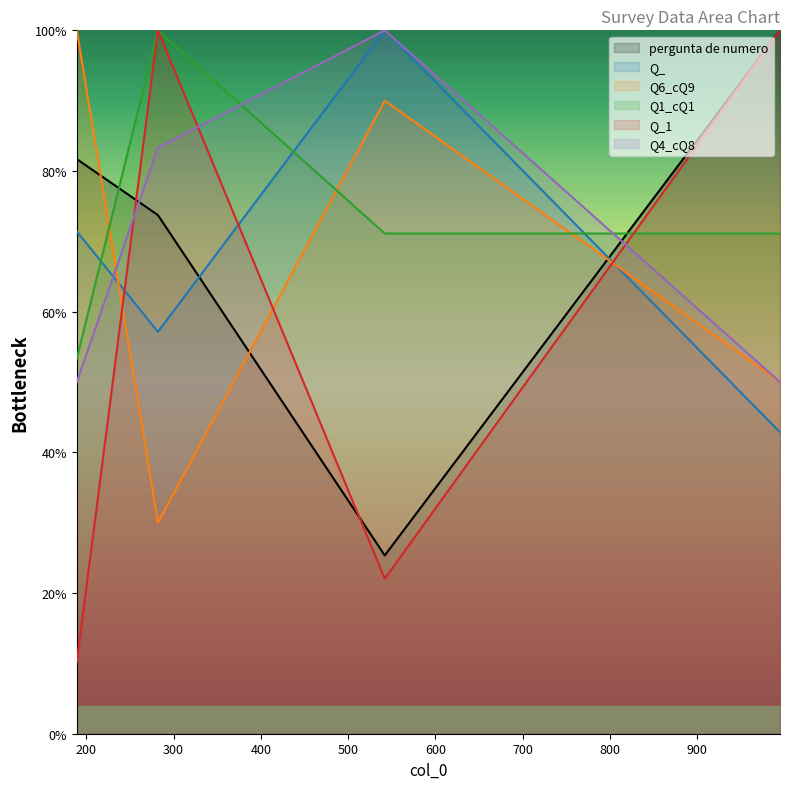

Reading left to right, transcribe all the data shown in this chart.

pergunta de numero: 81.7	73.7	25.4	100.0
Q_: 71.4	57.1	100.0	42.9
Q6_cQ9: 100.0	30.0	90.0	50.0
Q1_cQ1: 53.3	100.0	71.1	71.1
Q_1: 10.2	100.0	22.0	100.0
Q4_cQ8: 50.0	83.3	100.0	50.0